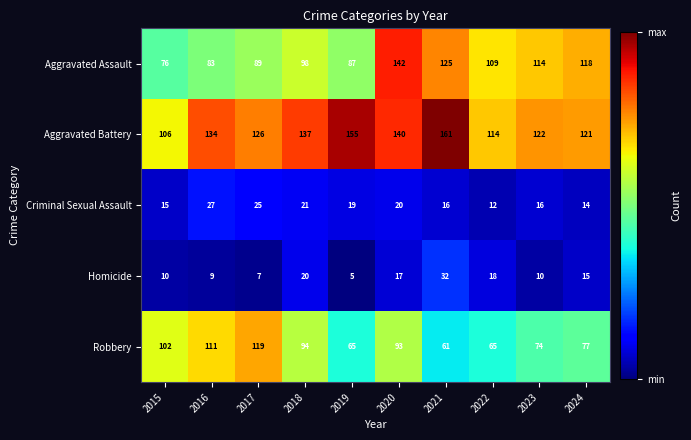

What is the total value across all series at 2024?

345